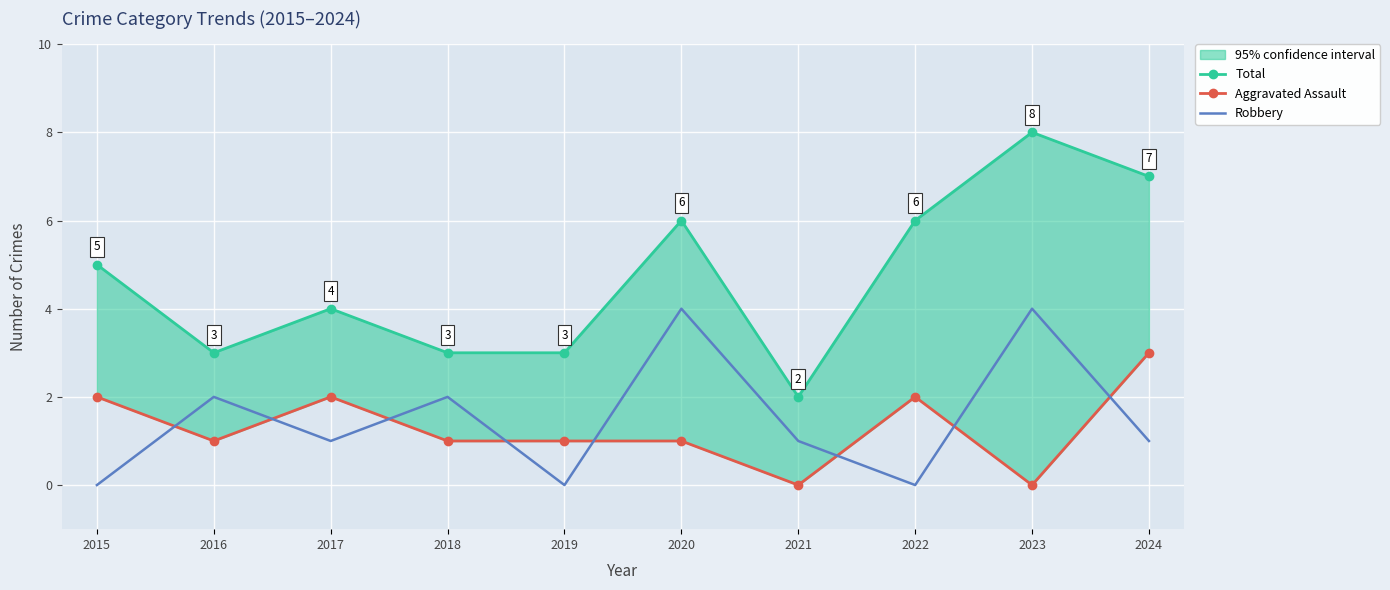

Reading left to right, extract all data points from this chart.

Total: 5	3	4	3	3	6	2	6	8	7
Aggravated Assault: 2	1	2	1	1	1	0	2	0	3
Robbery: 0	2	1	2	0	4	1	0	4	1